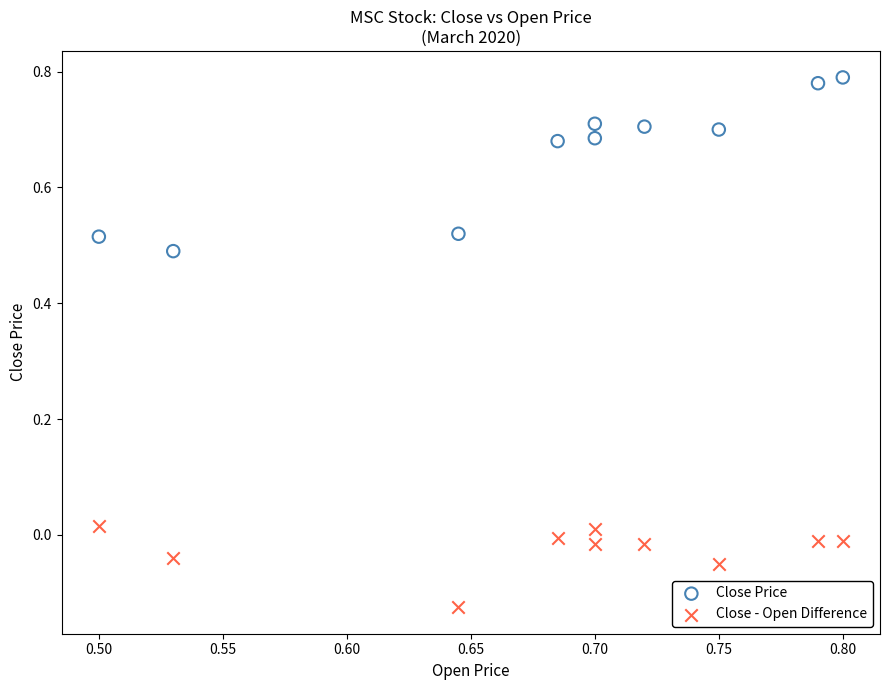

Which series reaches the maximum Y coordinate?

Close Price